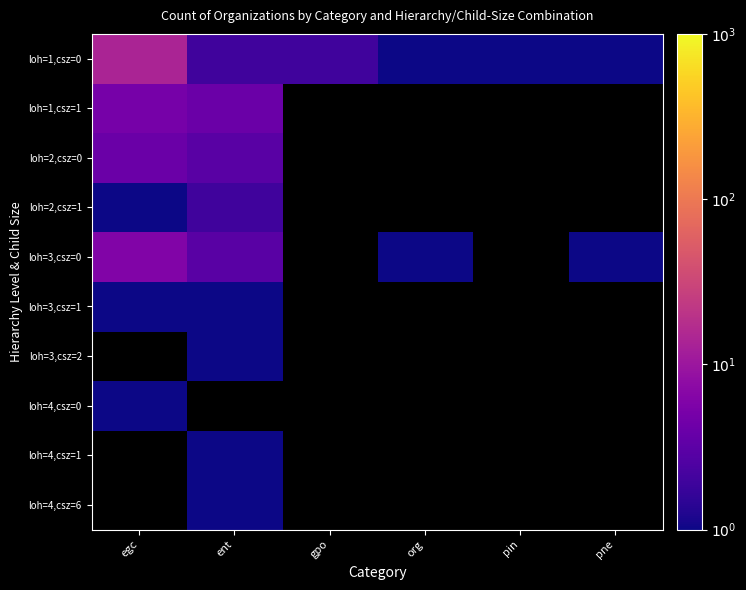

At how many categories does at least one series exceed 10?

1